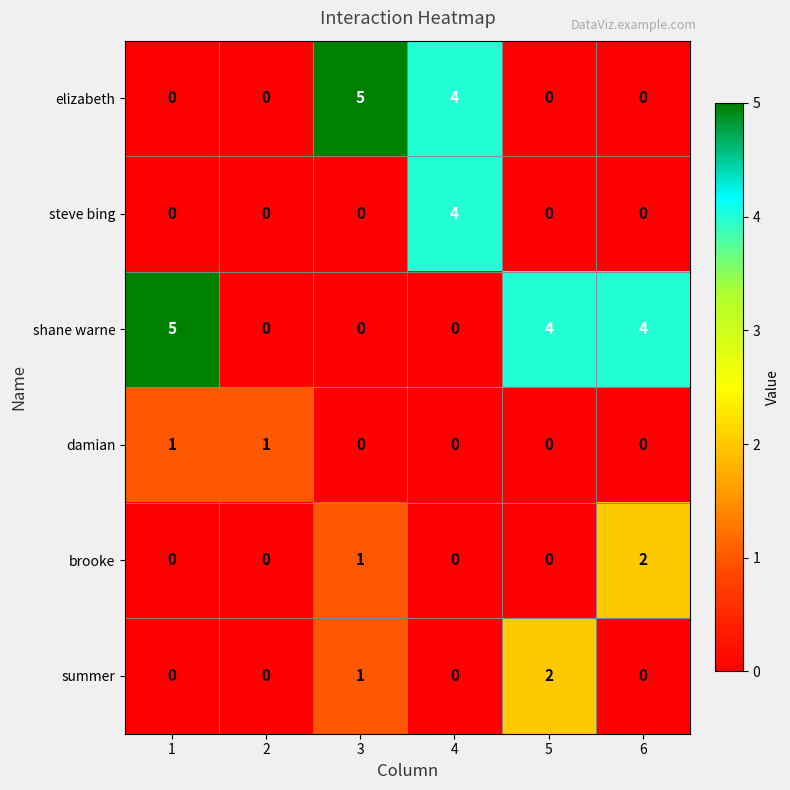

What is the maximum value shown in the chart?

5